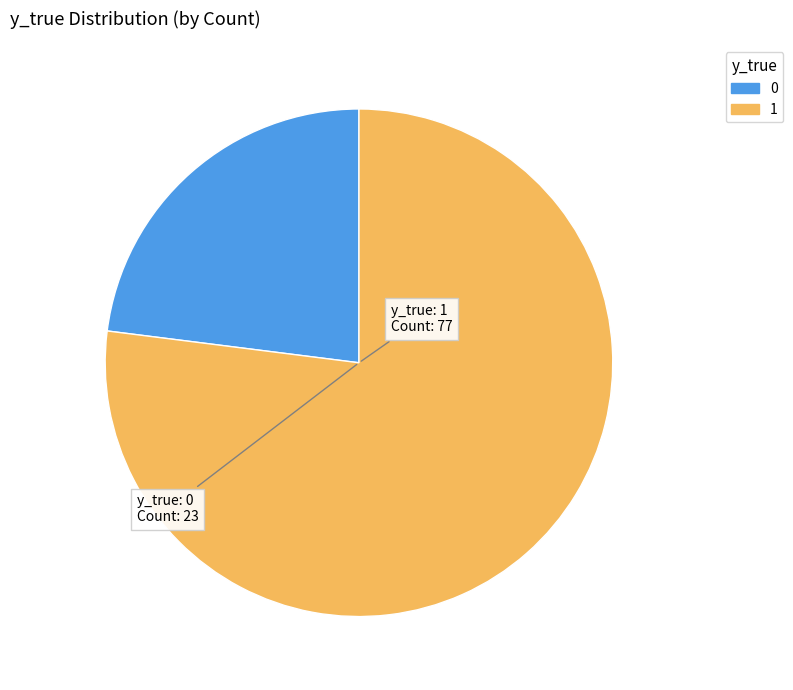

Do 1 and 0 together represent more than half of the pie?

Yes